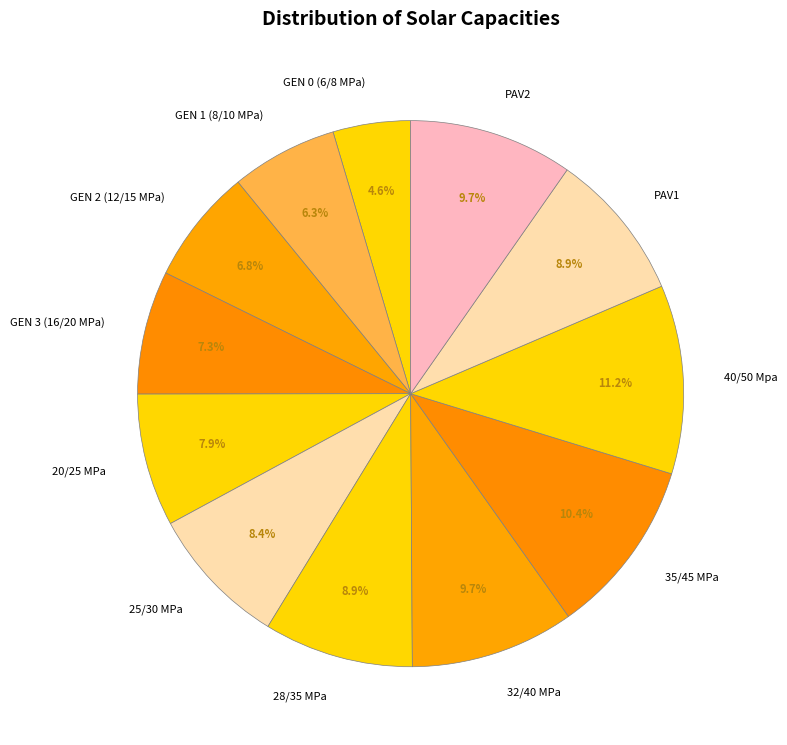

What is the smallest slice in the pie chart?

GEN 0 (6/8 MPa)